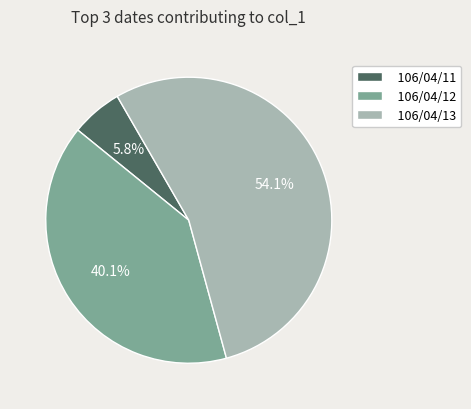

To the nearest percent, what is the average slice percentage?

33%